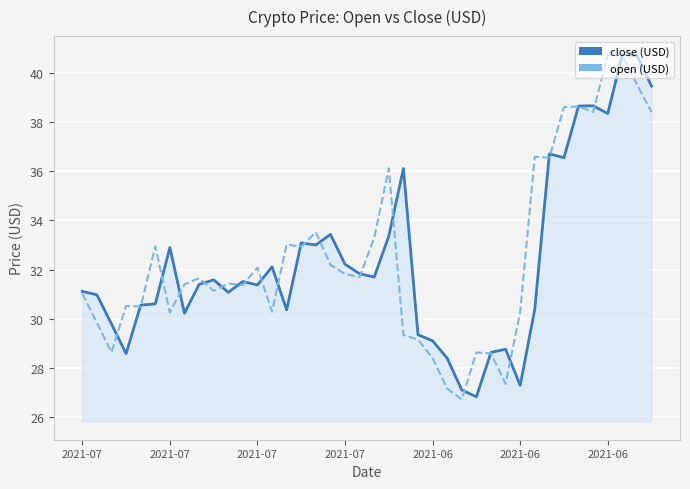

What is the maximum value for open (USD)?

40.7